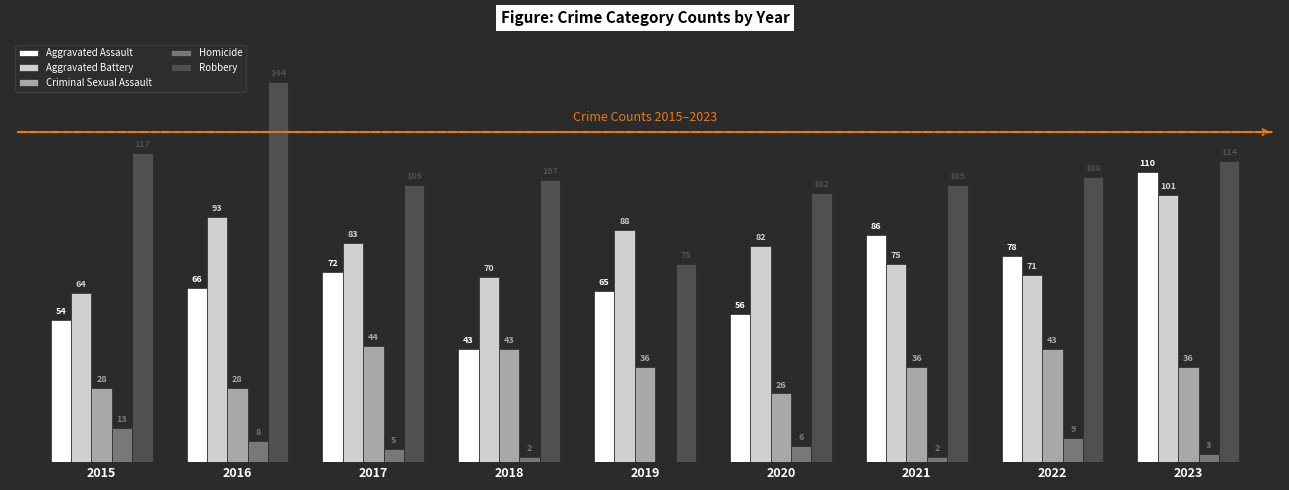

Between 2016 and 2021, which series saw the biggest shift?

Robbery